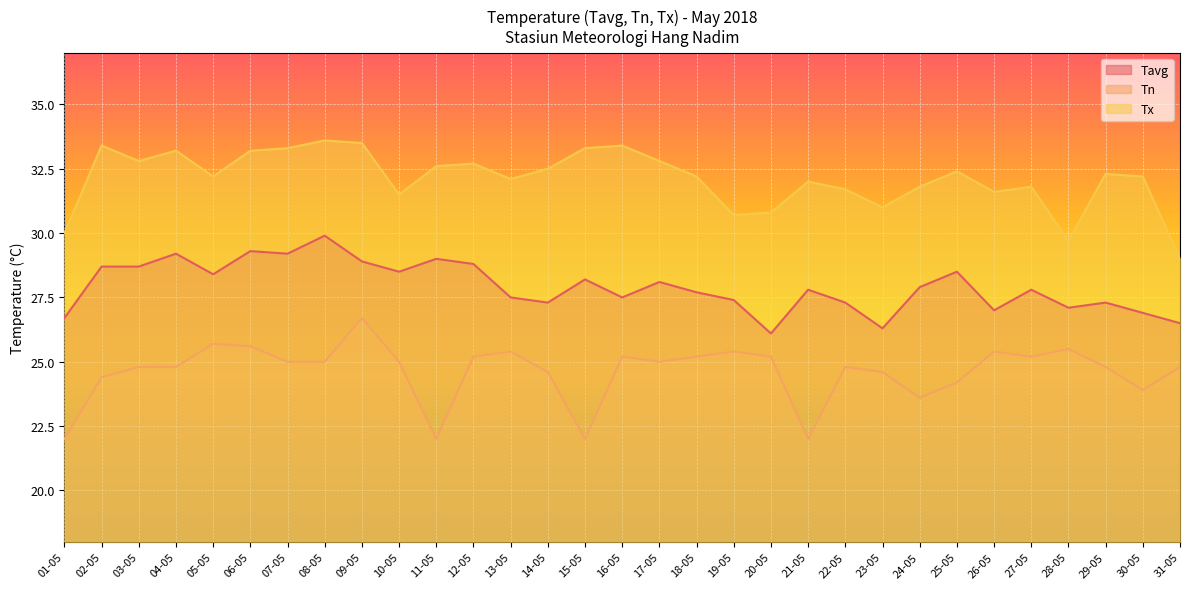

At which category does Tavg reach its first local valley?

05-05